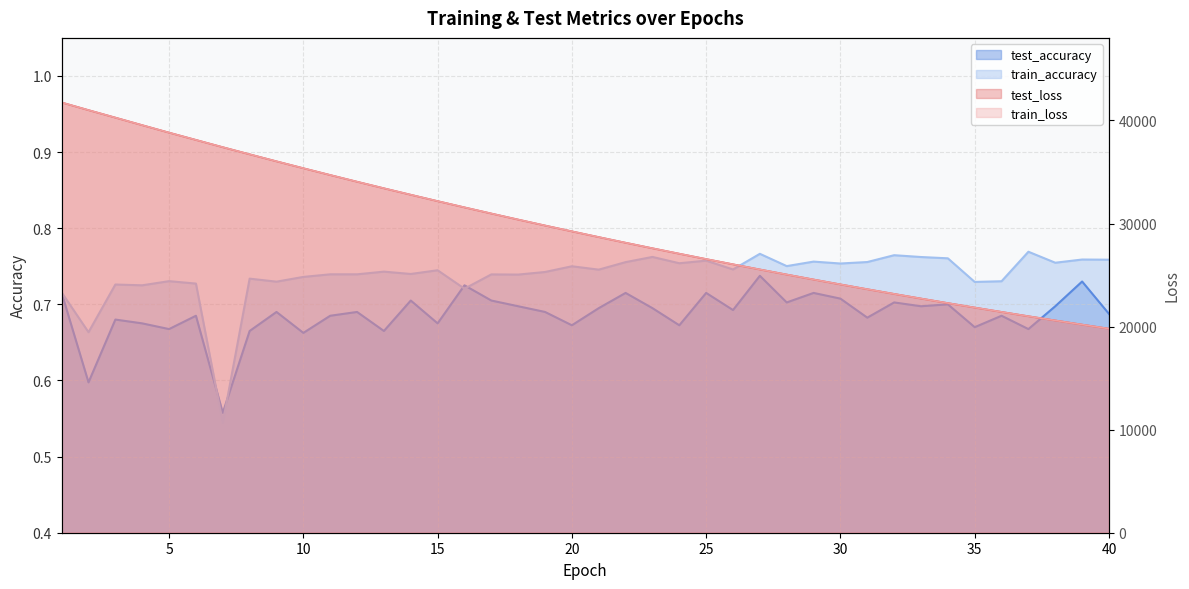

Reading right to left, extract all data points from this chart.

test_loss: 19800.1	20195.1	20597.7	21007.1	21426.0	21849.6	22282.9	22723.6	23173.1	23630.2	24096.3	24570.4	25053.2	25544.5	26045.4	26554.6	27073.9	27601.4	28138.8	28686.7	29243.0	29809.8	30385.9	30973.3	31569.4	32176.7	32794.3	33421.6	34060.0	34709.0	35368.1	36038.2	36719.6	37408.9	38116.2	38821.9	39546.2	40279.0	41006.0	41747.9
train_loss: 19799.8	20194.7	20597.3	21006.7	21425.5	21849.3	22282.6	22723.3	23172.7	23630.0	24095.9	24570.1	25052.9	25544.3	26045.0	26554.2	27073.5	27601.1	28138.5	28686.3	29242.8	29809.5	30385.6	30972.9	31569.0	32176.2	32793.8	33421.1	34059.5	34708.7	35367.5	36037.7	36718.8	37408.6	38114.2	38820.8	39544.8	40277.3	41005.8	41746.9
test_accuracy: 0.7	0.7	0.7	0.7	0.7	0.7	0.7	0.7	0.7	0.7	0.7	0.7	0.7	0.7	0.7	0.7	0.7	0.7	0.7	0.7	0.7	0.7	0.7	0.7	0.7	0.7	0.7	0.7	0.7	0.7	0.7	0.7	0.7	0.6	0.7	0.7	0.7	0.7	0.6	0.7
train_accuracy: 0.8	0.8	0.8	0.8	0.7	0.7	0.8	0.8	0.8	0.8	0.8	0.8	0.8	0.8	0.7	0.8	0.8	0.8	0.8	0.7	0.8	0.7	0.7	0.7	0.7	0.7	0.7	0.7	0.7	0.7	0.7	0.7	0.7	0.5	0.7	0.7	0.7	0.7	0.7	0.7